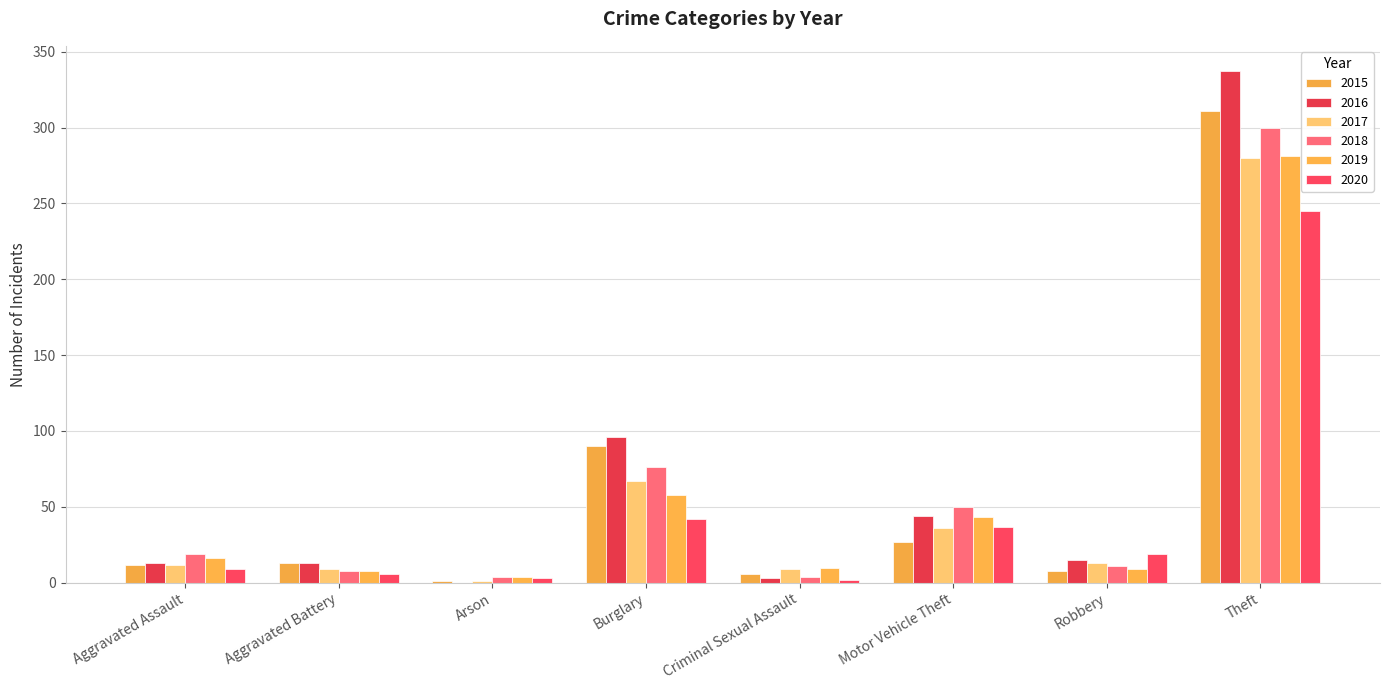

What is the label of the 4th bar from the right?

Criminal Sexual Assault